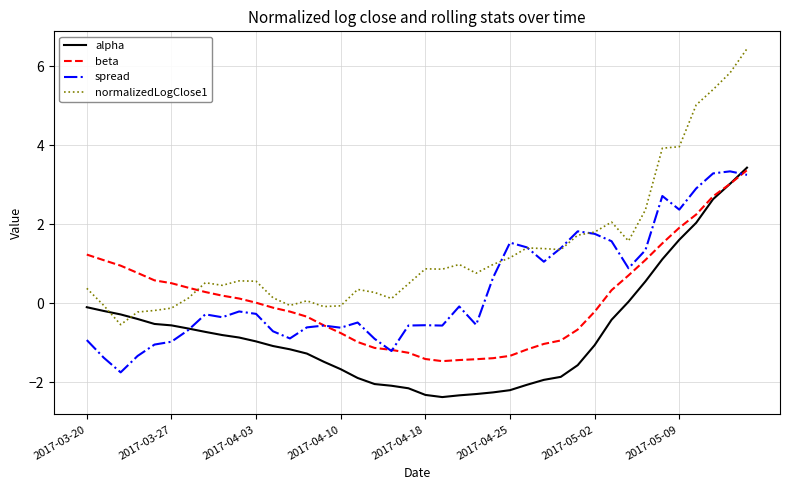

After their last crossing, which series has the higher values: normalizedLogClose1 or alpha?

normalizedLogClose1